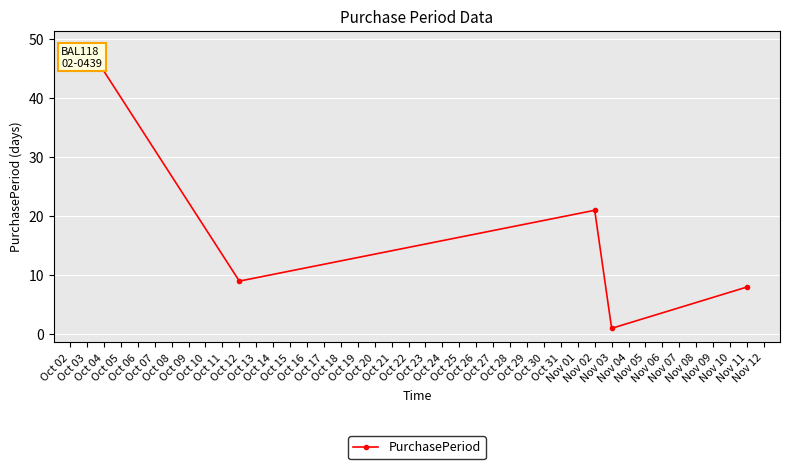

At which label does the data first exceed 9?

Oct 03